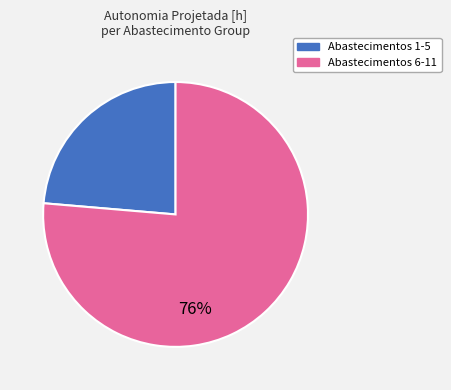

Is there any slice that represents more than half of the pie?

Yes